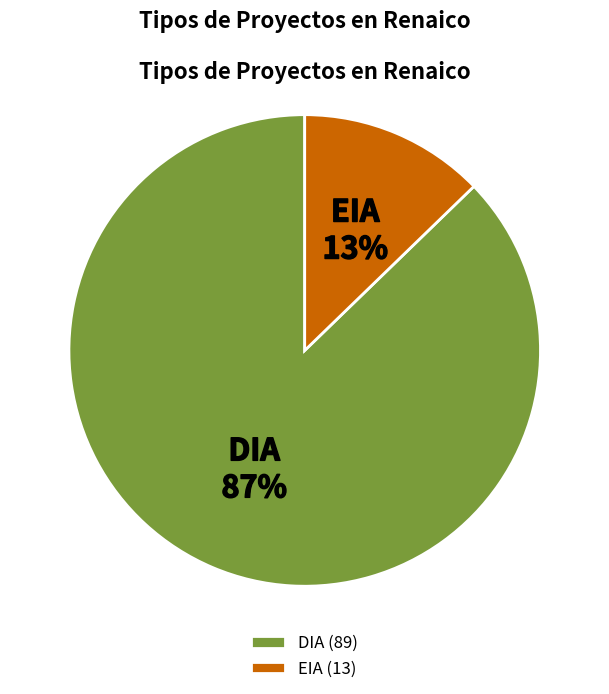

To the nearest percent, what is the average slice percentage?

50%